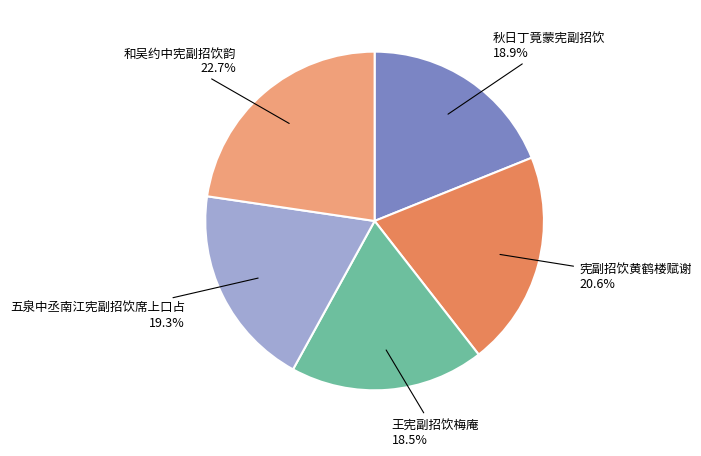

Does any single category account for the majority?

No